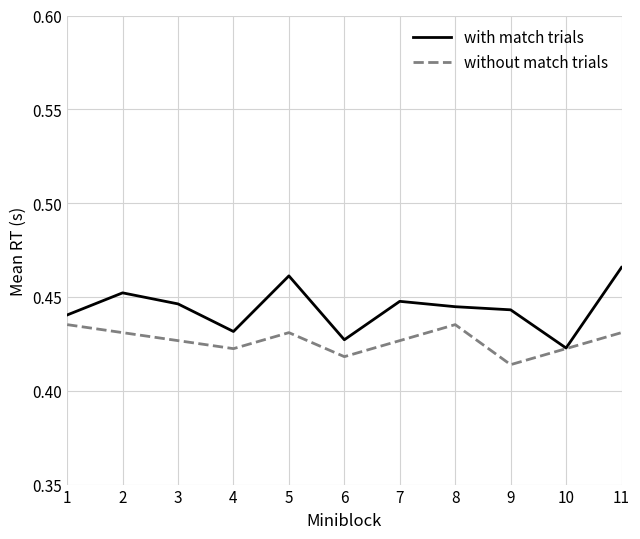

Does the chart display data point markers on the line(s)?

No